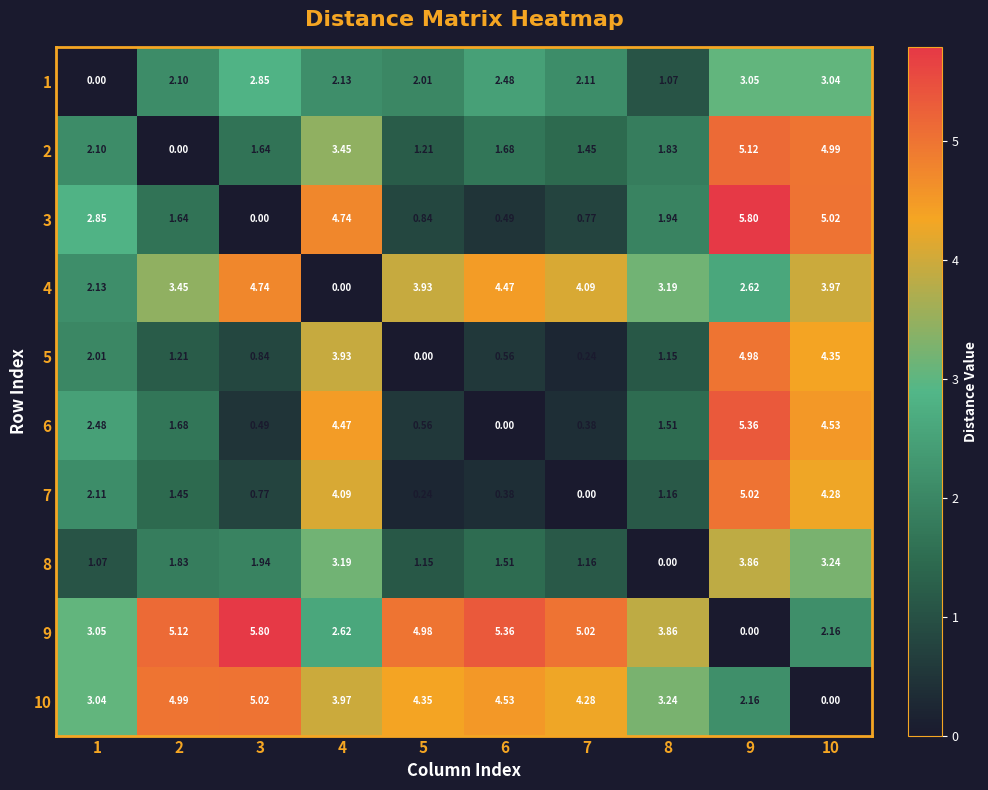

How many data points does each series have?

10